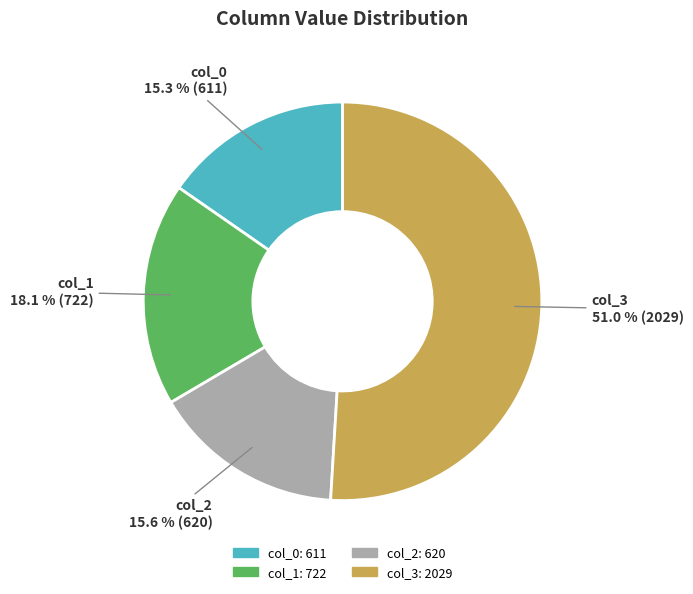

Between col_2 and col_1, which is larger?

col_1